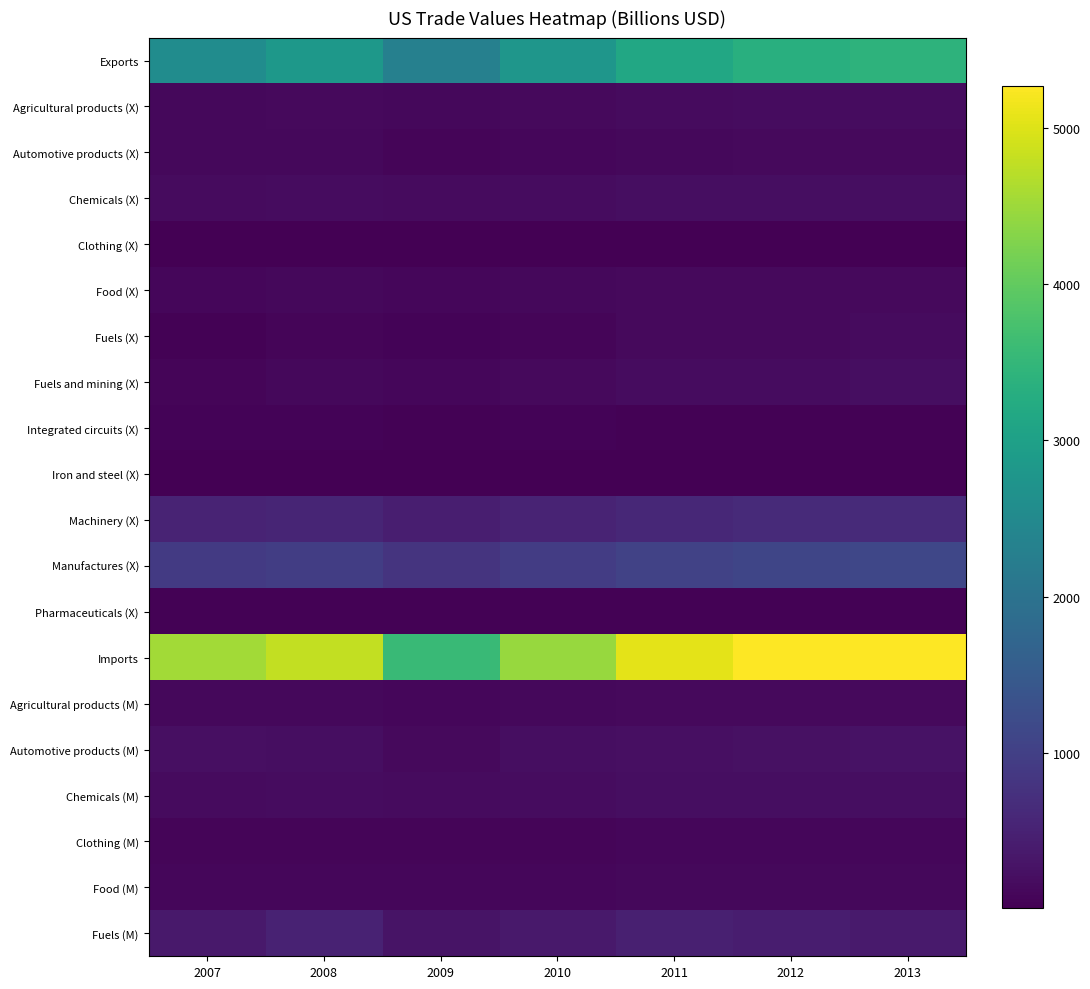

Which label corresponds to the largest value in the chart?

2012